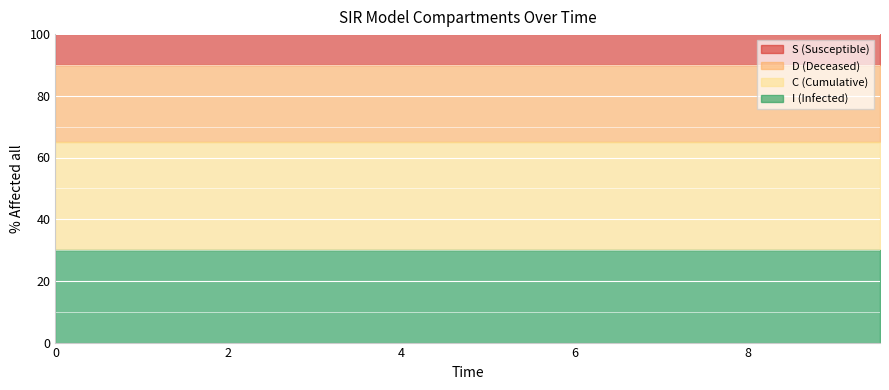

What is the maximum value for I (Infected)?

30